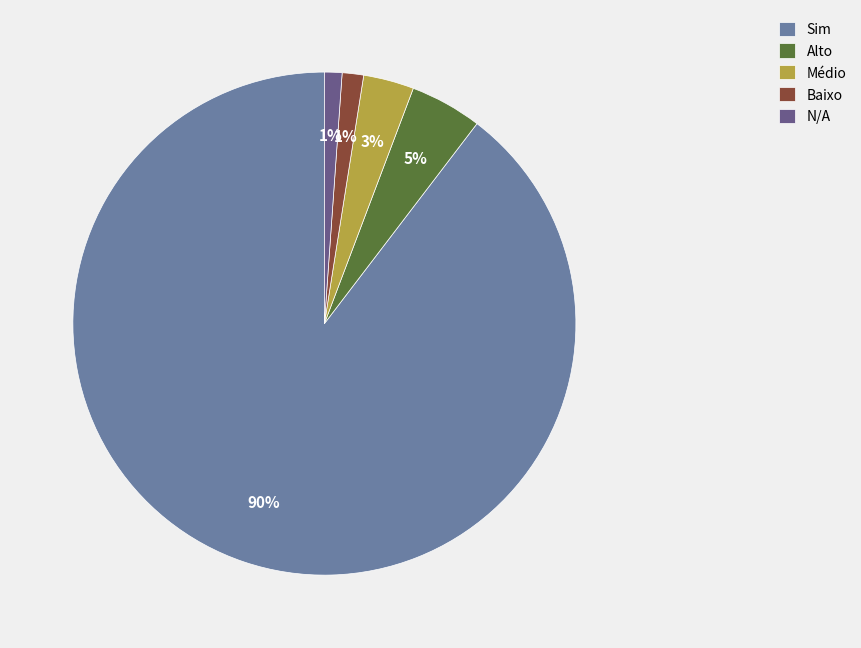

Is the sum of Sim and Médio greater than half?

Yes